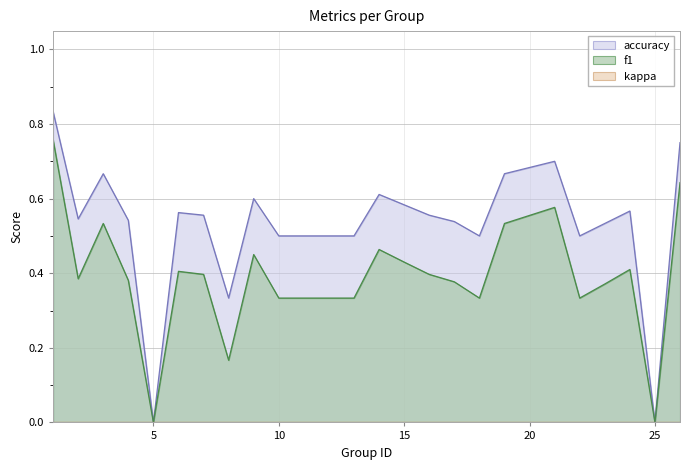

True or false: f1 and accuracy cross at least once.

False